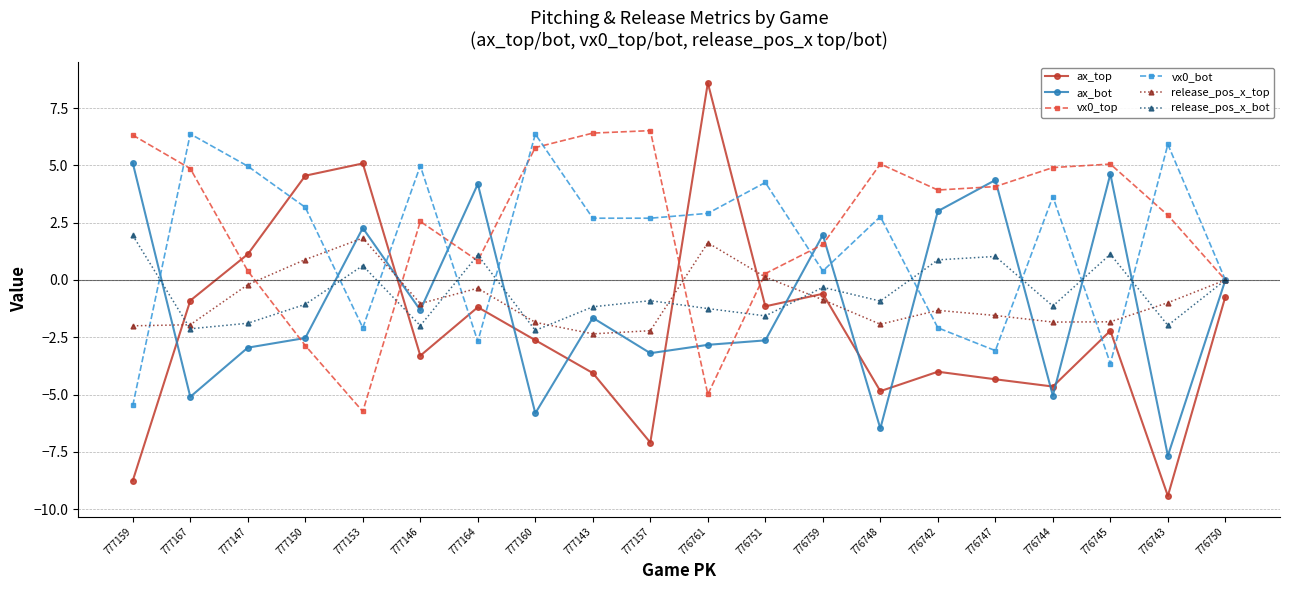

How many distinct data groups are displayed?

6